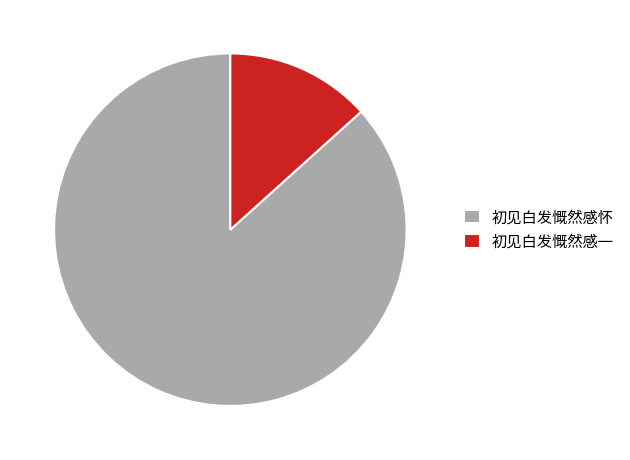

Do 初见白发慨然感怀 and 初见白发慨然感一 together represent more than half of the pie?

Yes